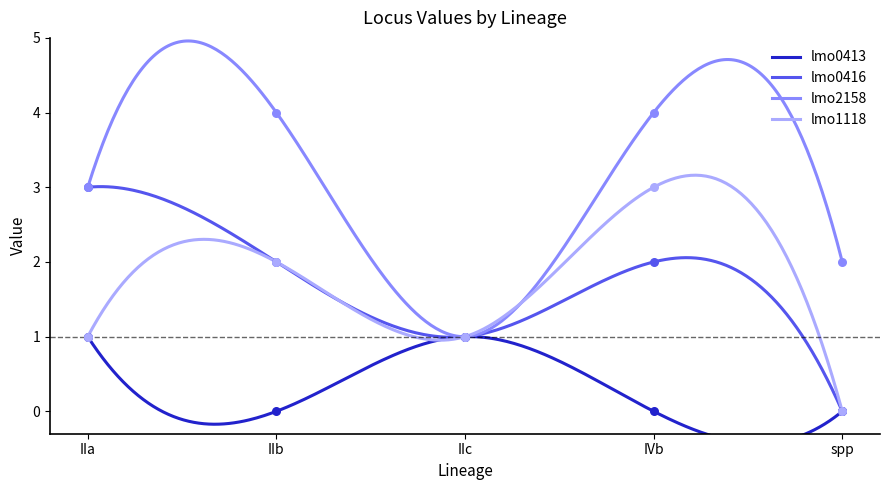

Which series has the widest spread of Y values?

lmo0416